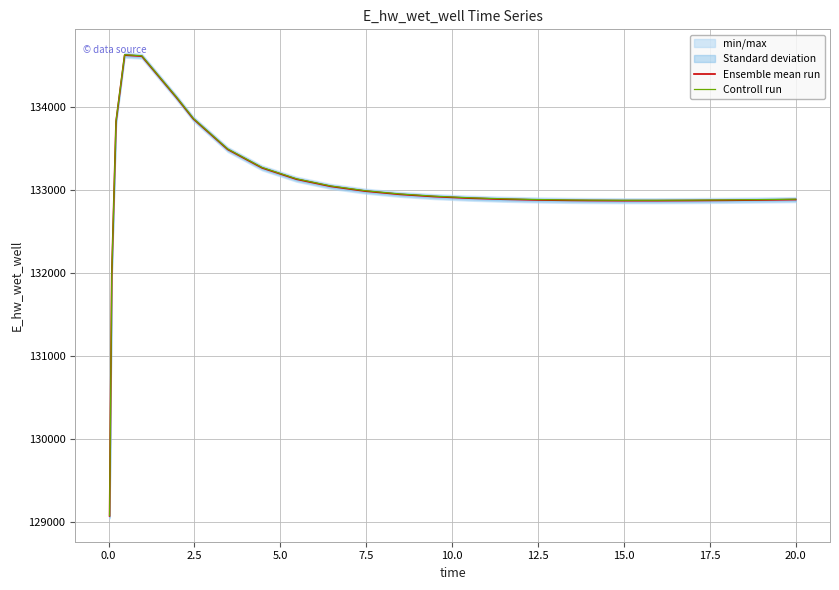

Reading right to left, transcribe all the data shown in this chart.

Ensemble mean run: 132885.4	132885.2	132880.5	132876.6	132873.8	132872.3	132872.2	132874.0	132875.7	132881.2	132890.0	132903.1	132922.0	132949.0	132987.8	133044.9	133131.4	133268.0	133491.0	133859.4	134120.8	134615.2	134628.0	133826.0	131970.0	129070.3
Controll run: 132890.4	132890.2	132885.5	132881.6	132878.8	132877.3	132877.2	132879.0	132880.7	132886.2	132895.0	132908.1	132927.0	132954.0	132992.8	133049.9	133136.4	133273.0	133496.0	133864.4	134125.8	134620.2	134633.0	133831.0	131975.0	129075.3